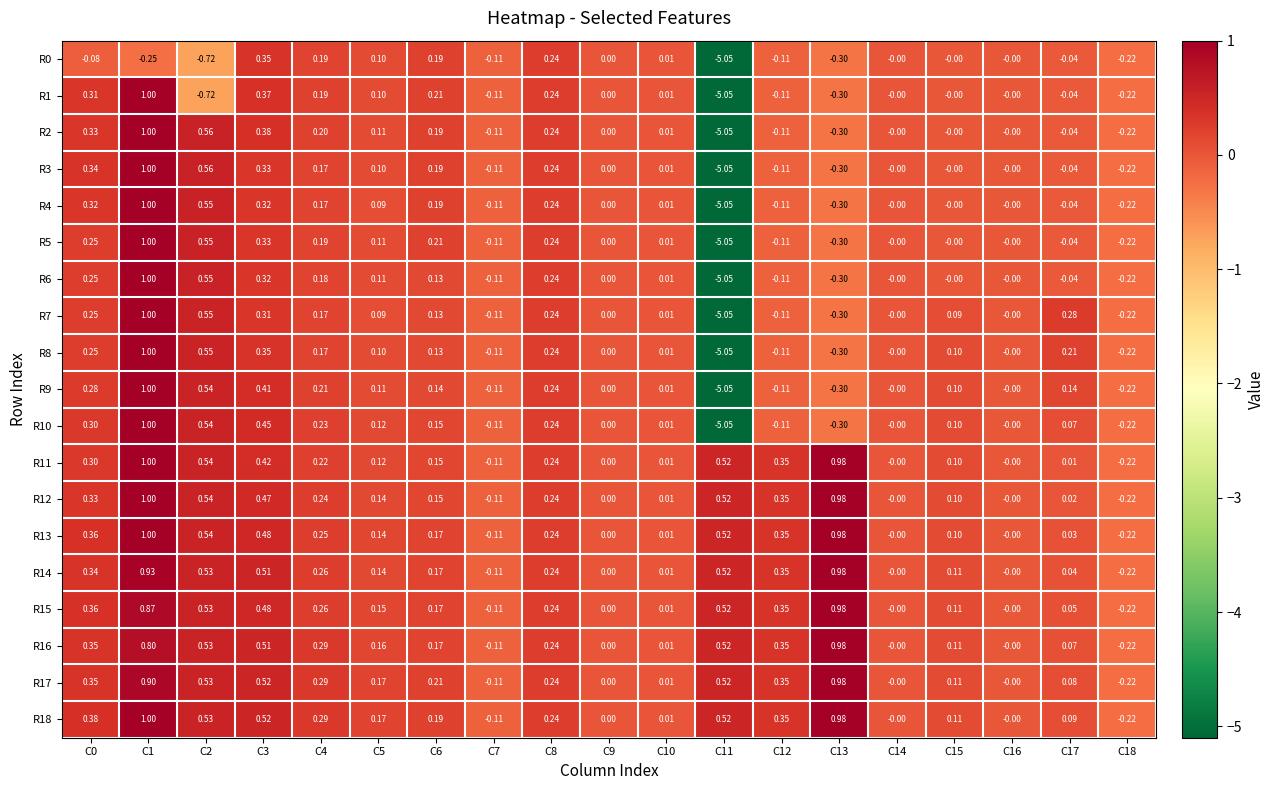

What is the greatest value displayed?

1.0